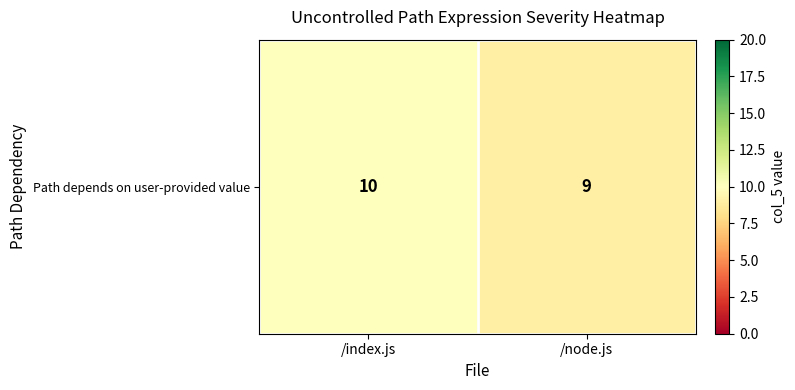

What is the difference between the values at /node.js and /index.js?

1